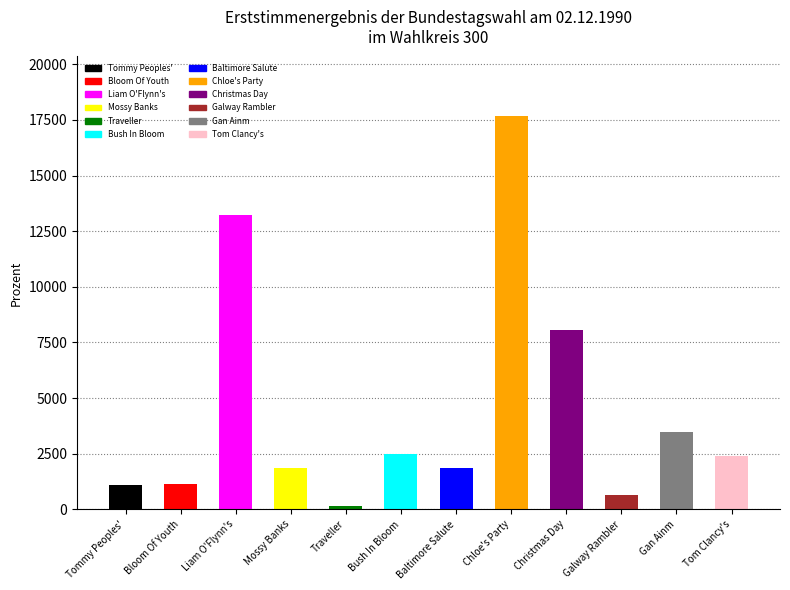

What is the smallest value displayed?

143